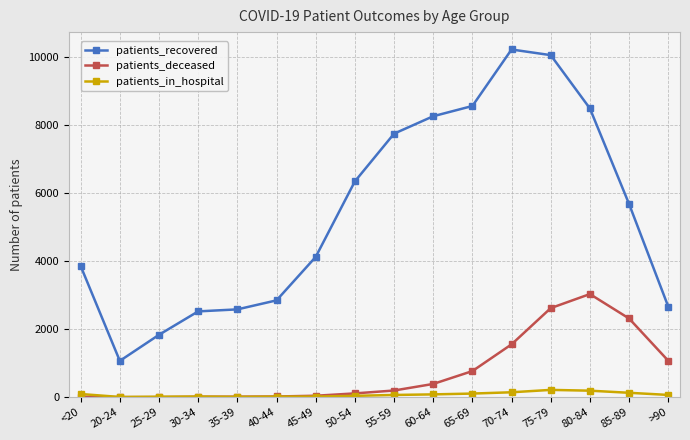

The patients_recovered series shows 724 at 20-24. True or false?

False